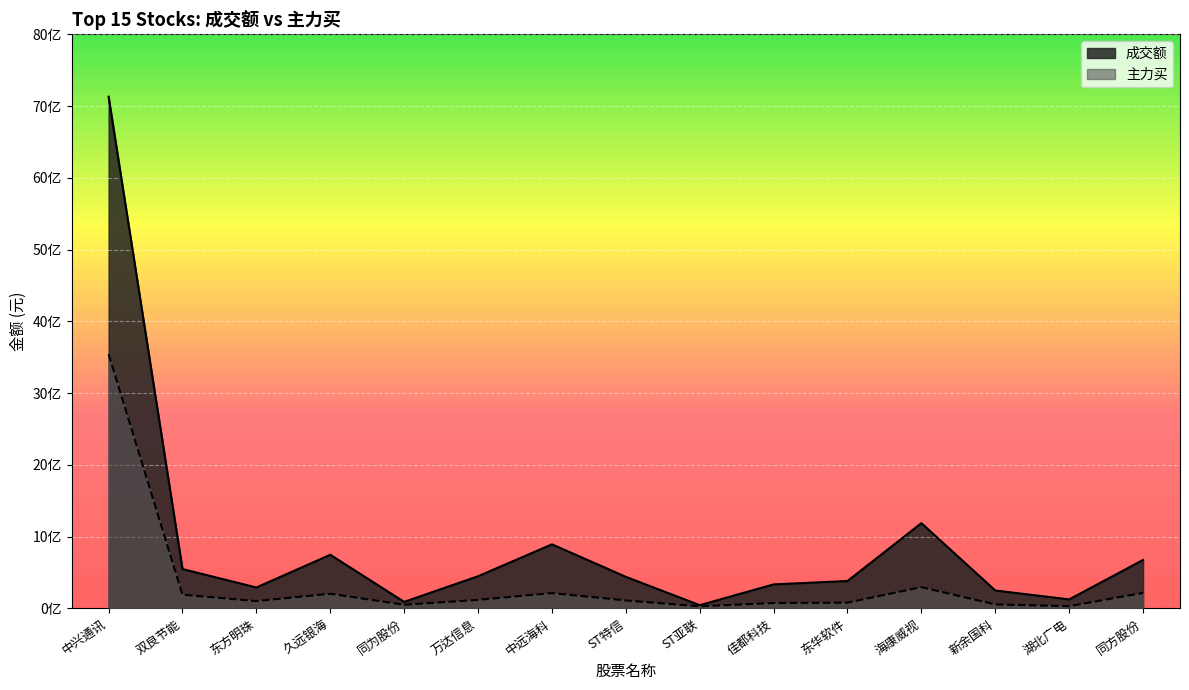

True or false: 成交额 has a value of 375141486 at 新余国科.

False